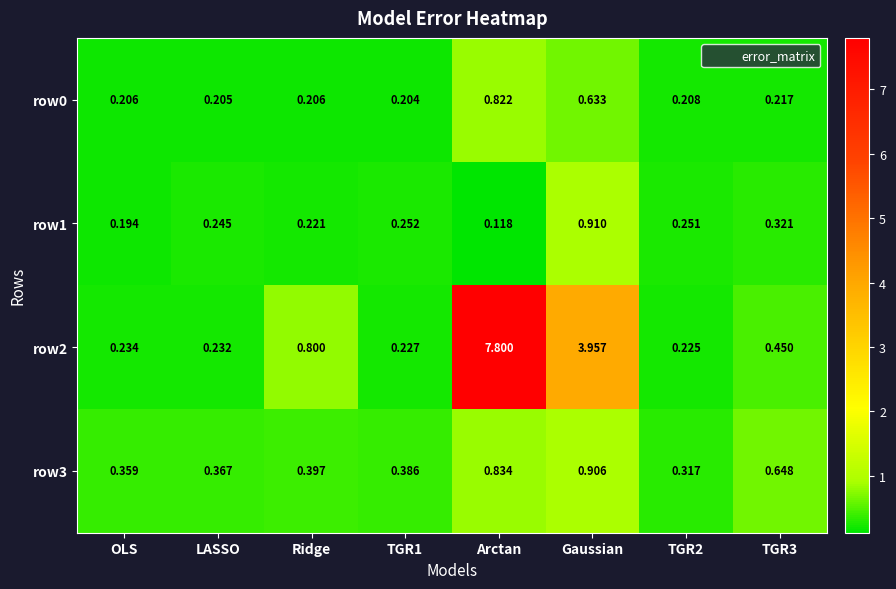

Which category has the lowest value across all series?

Arctan